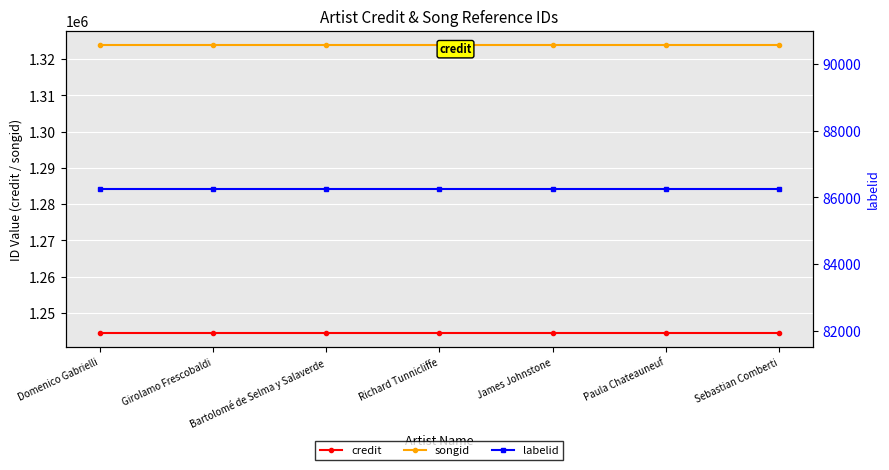

Reading left to right, extract all data points from this chart.

credit: Domenico Gabrielli=1244583	Girolamo Frescobaldi=1244583	Bartolomé de Selma y Salaverde=1244583	Richard Tunnicliffe=1244583	James Johnstone=1244583	Paula Chateauneuf=1244583	Sebastian Comberti=1244583
songid: Domenico Gabrielli=1323926	Girolamo Frescobaldi=1323926	Bartolomé de Selma y Salaverde=1323926	Richard Tunnicliffe=1323926	James Johnstone=1323926	Paula Chateauneuf=1323926	Sebastian Comberti=1323926
labelid: Domenico Gabrielli=86262	Girolamo Frescobaldi=86262	Bartolomé de Selma y Salaverde=86262	Richard Tunnicliffe=86262	James Johnstone=86262	Paula Chateauneuf=86262	Sebastian Comberti=86262